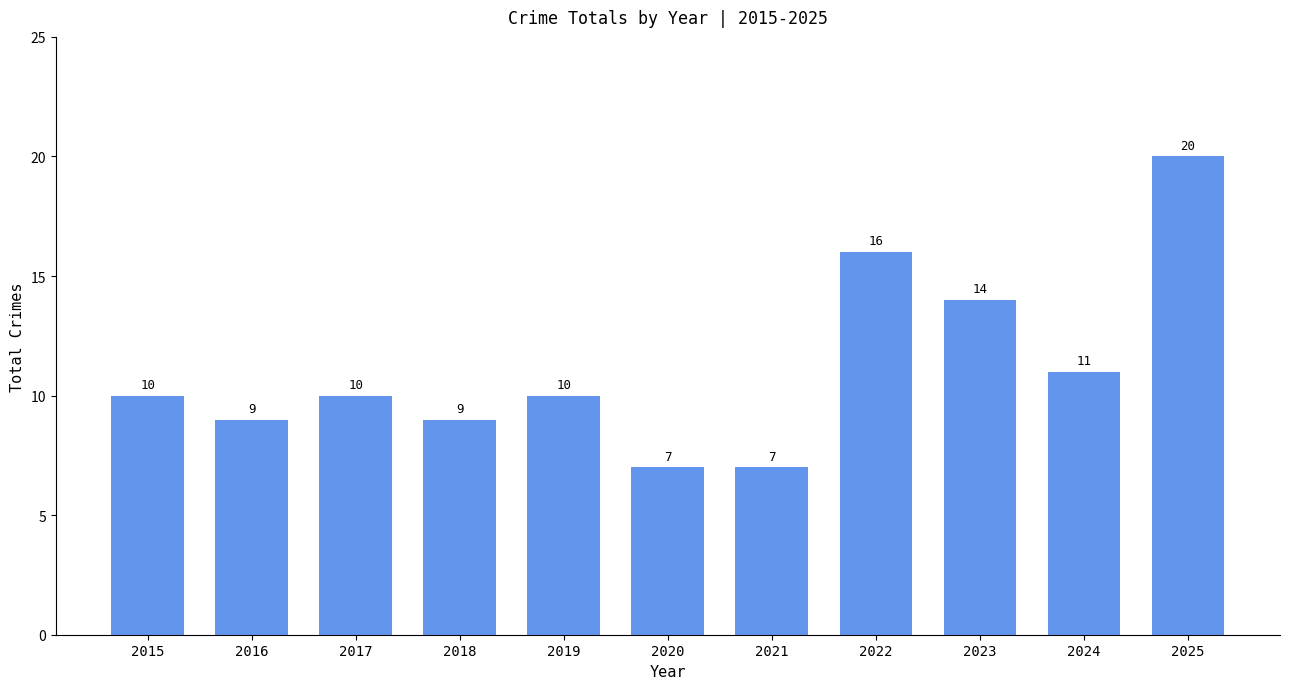

What is the change in value from 2017 to 2024?

+1